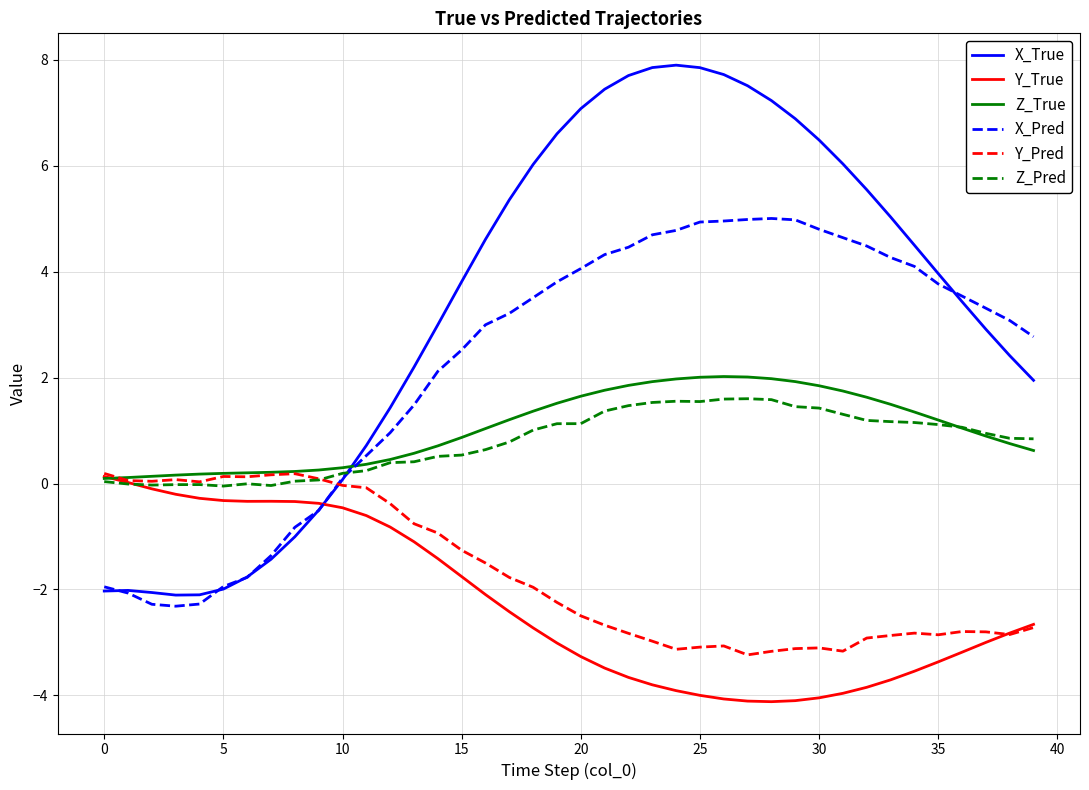

Which series has the largest total across all categories?

X_True